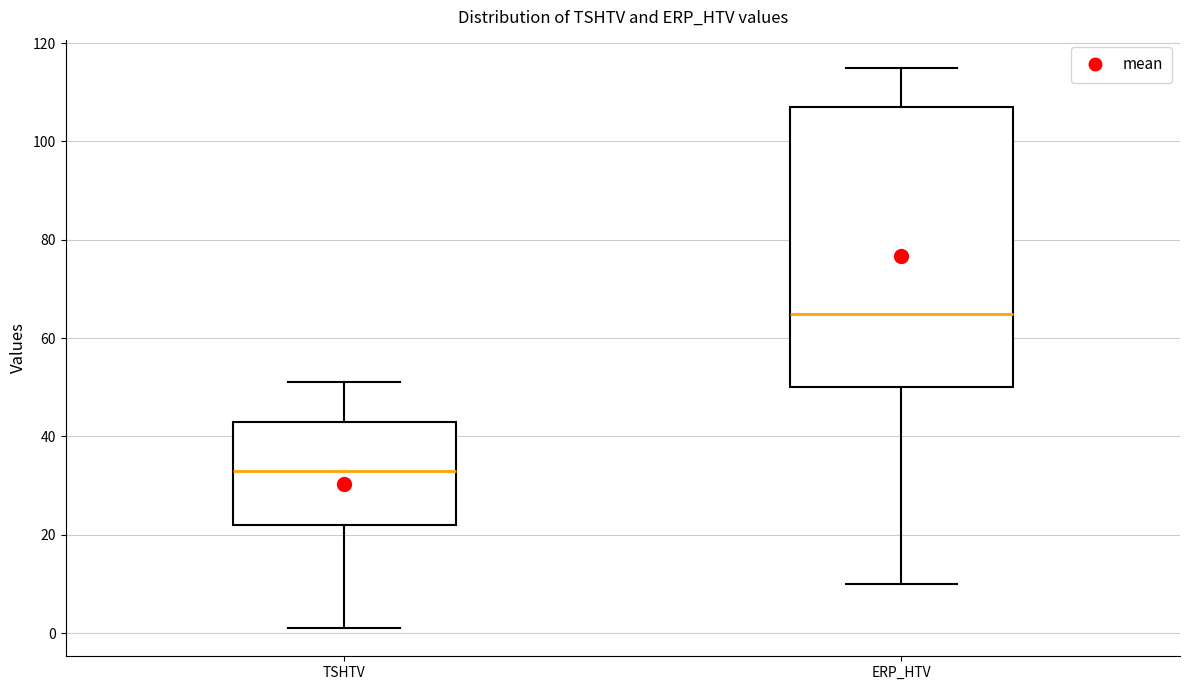

Which box is the tallest, from its lower edge to its upper edge?

ERP_HTV